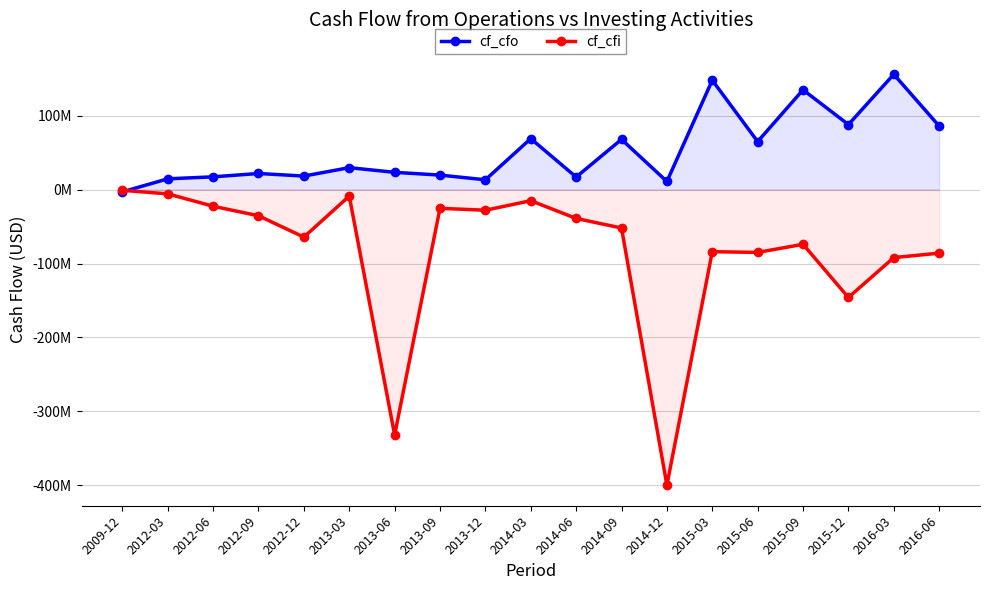

After their last crossing, which series has the higher values: cf_cfo or cf_cfi?

cf_cfo